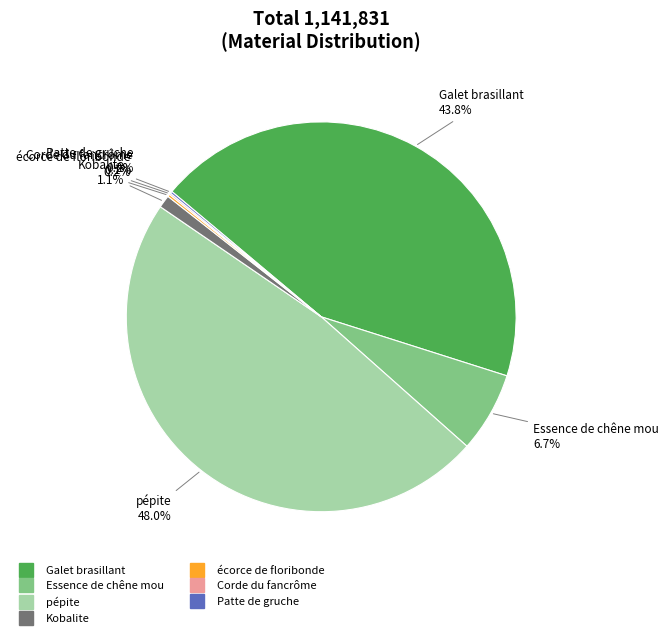

Does Kobalite account for over 50% of the chart?

No